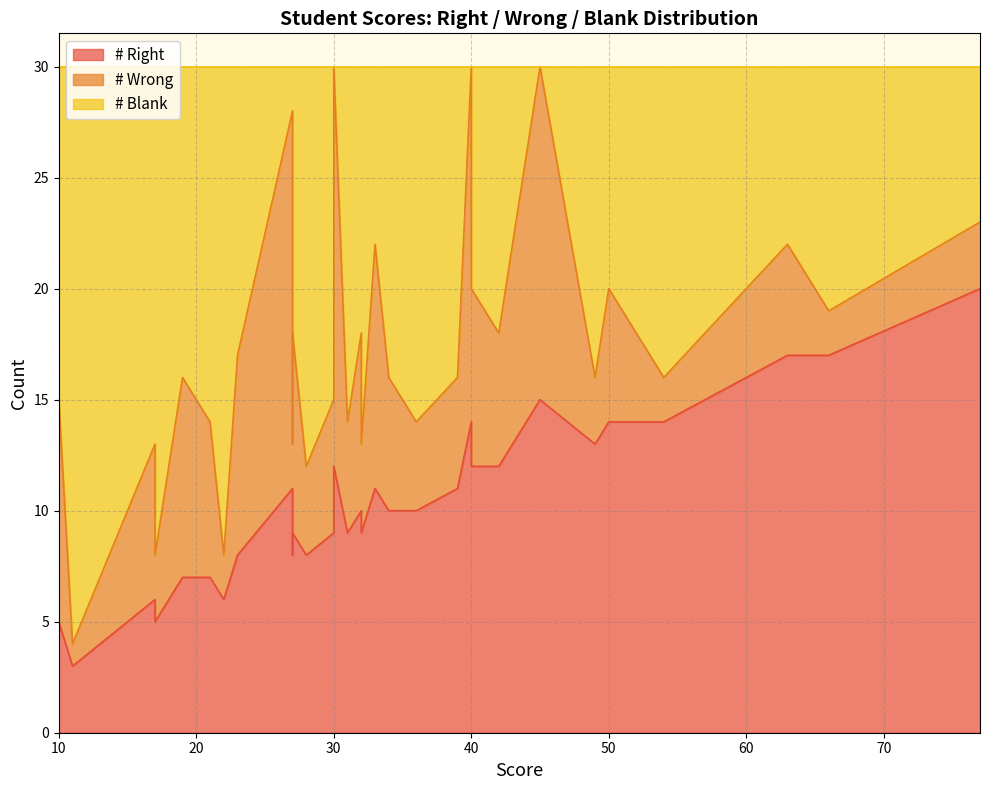

The value of # Blank at 33 is 2. True or false?

False